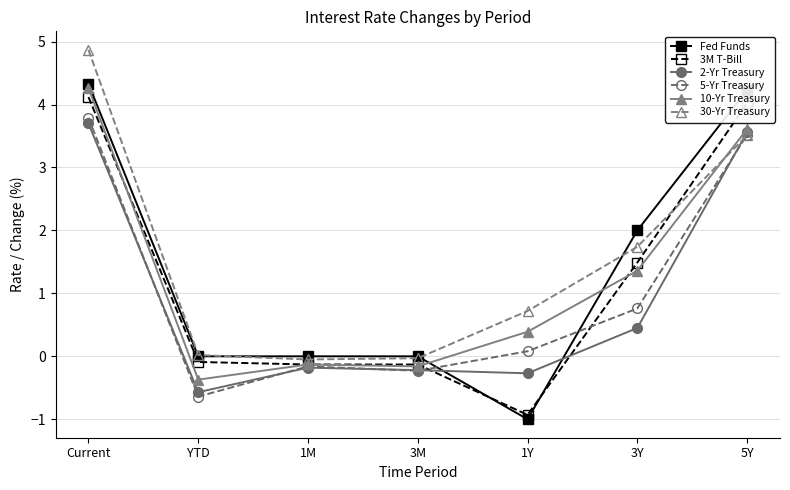

Count the number of categories in the chart.

7